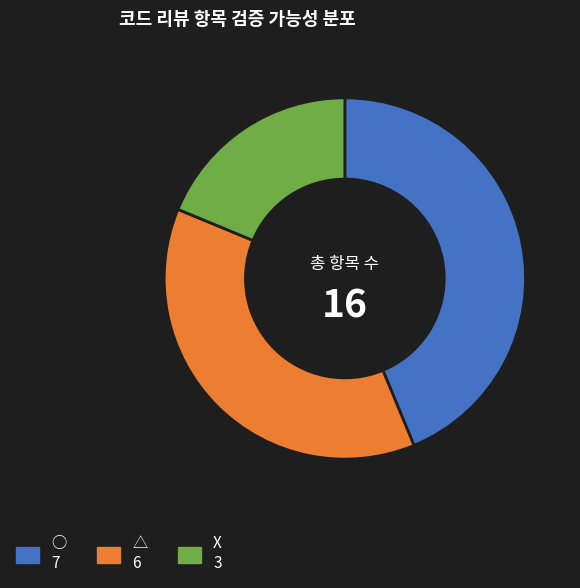

Do ○ and X together represent more than half of the pie?

Yes